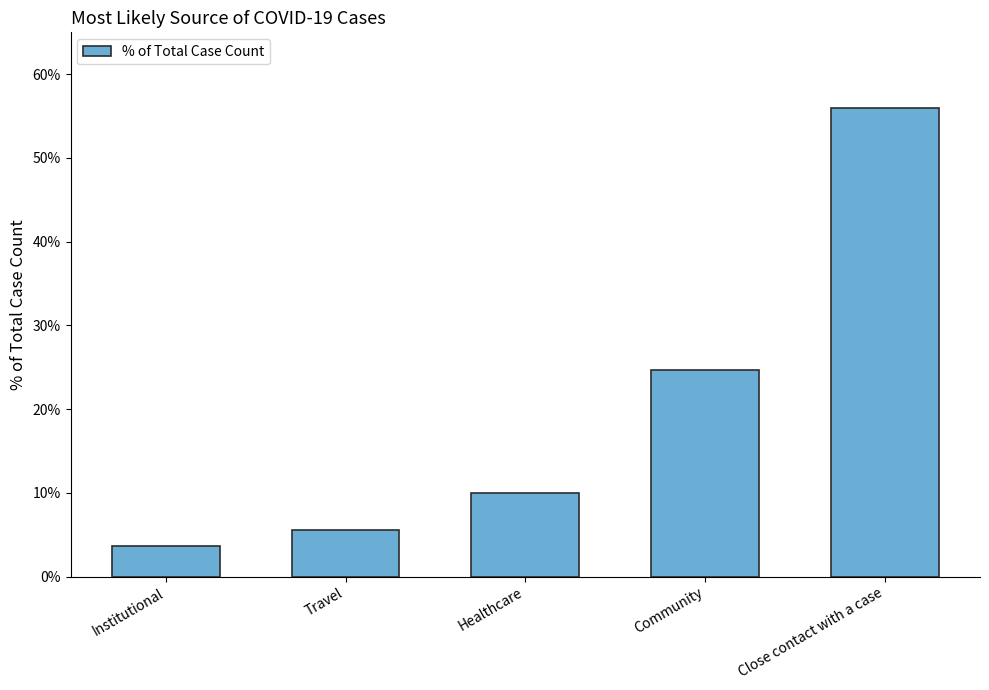

Which label corresponds to the smallest value in the chart?

Institutional